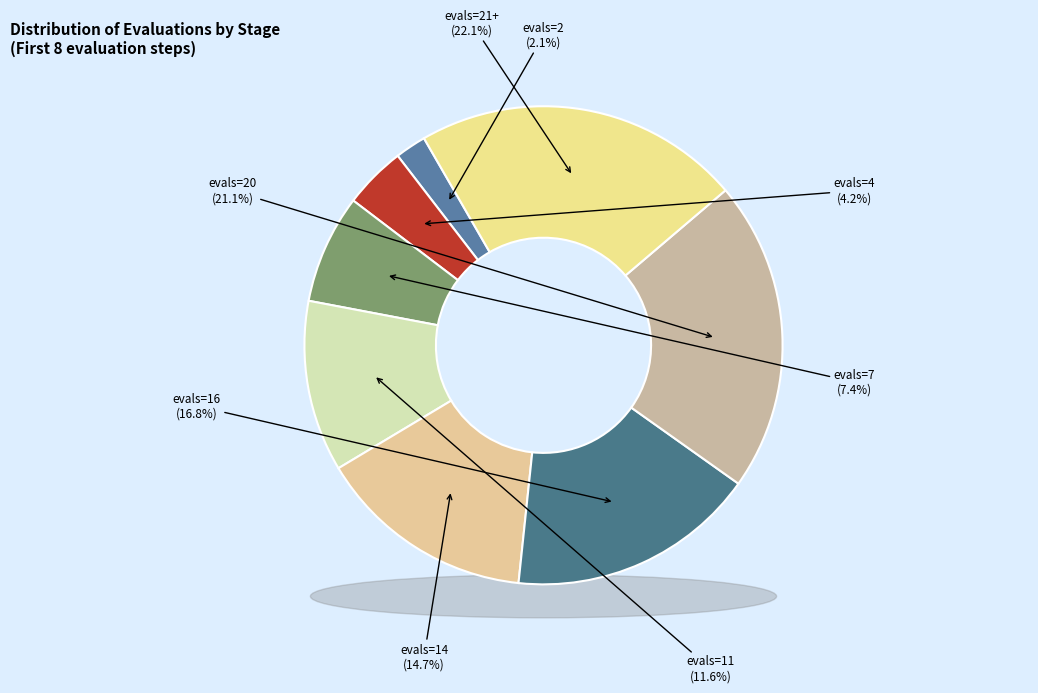

True or false: evals=2 accounts for 1% of the total.

False